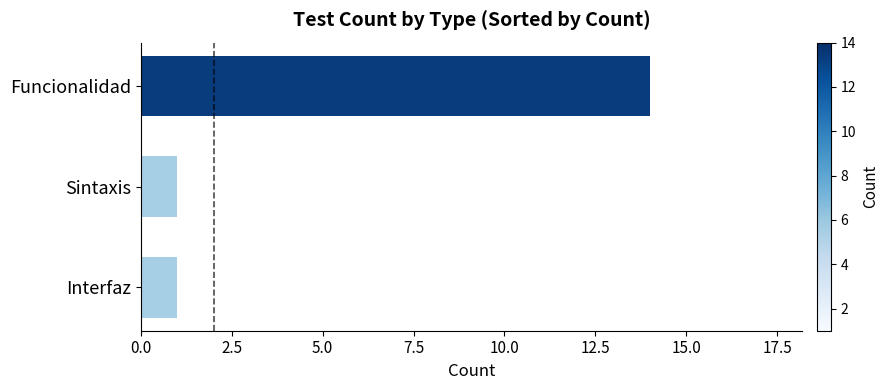

What value does the data have at Funcionalidad, to the nearest 10?

10